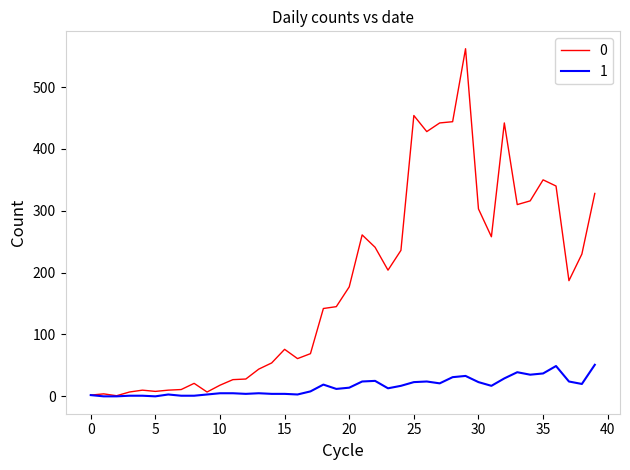

Rank the series by their average value, from lowest to highest.

1, 0